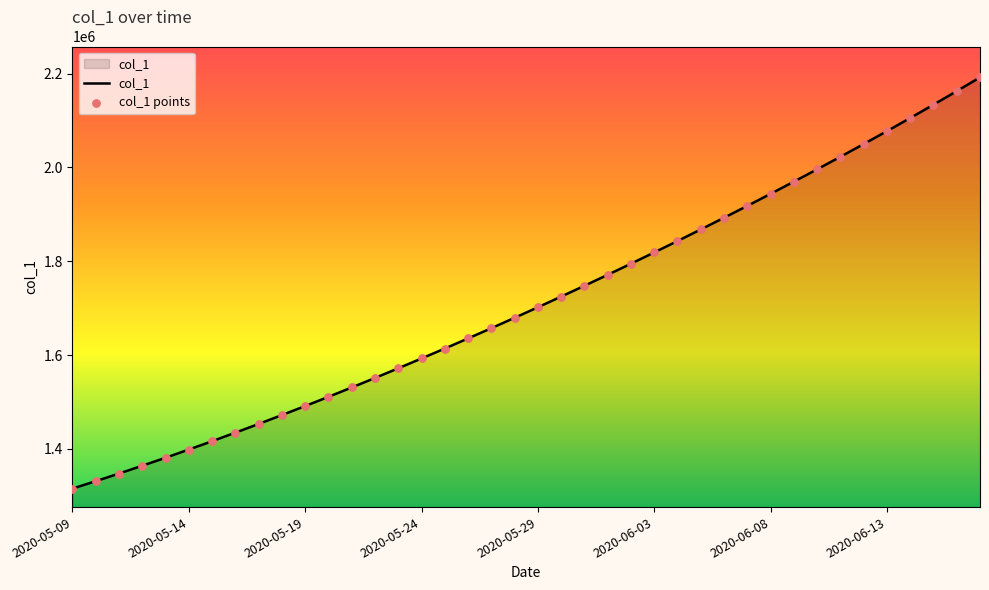

What is the smallest value displayed?

1315099.0